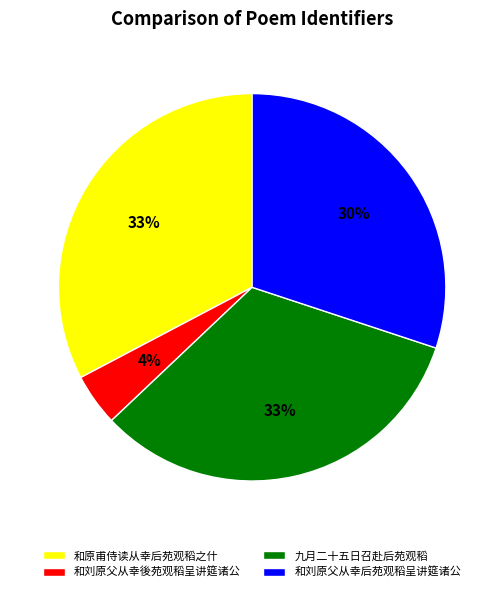

To the nearest percent, what portion does 九月二十五日召赴后苑观稻 represent?

33%